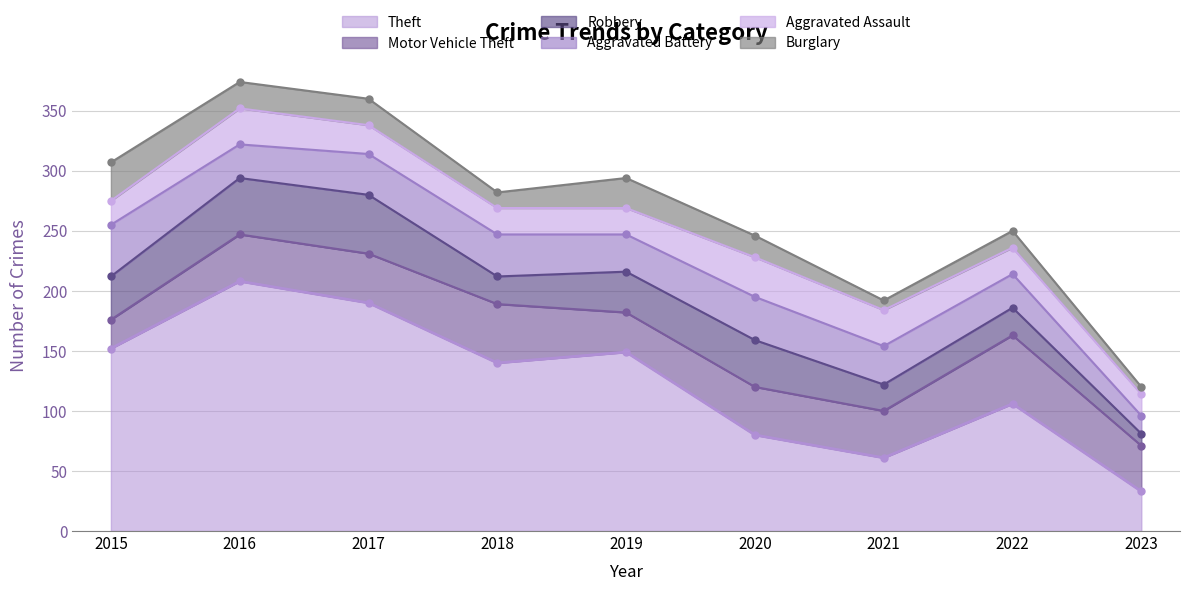

True or false: Robbery and Burglary intersect in this chart.

False